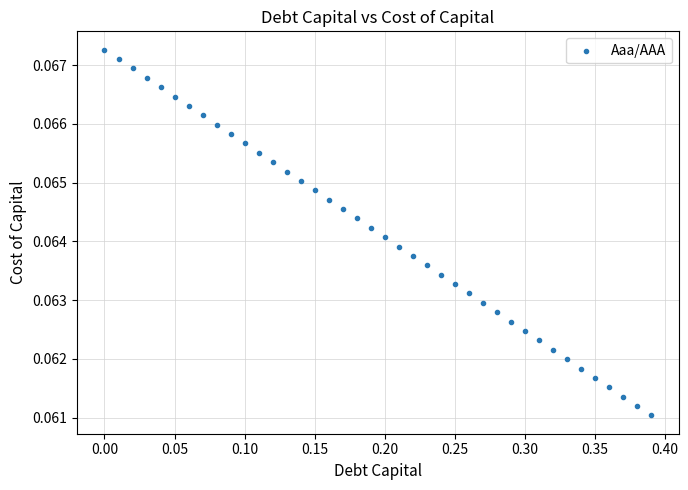

What is the range of X values (max minus min)?

0.4